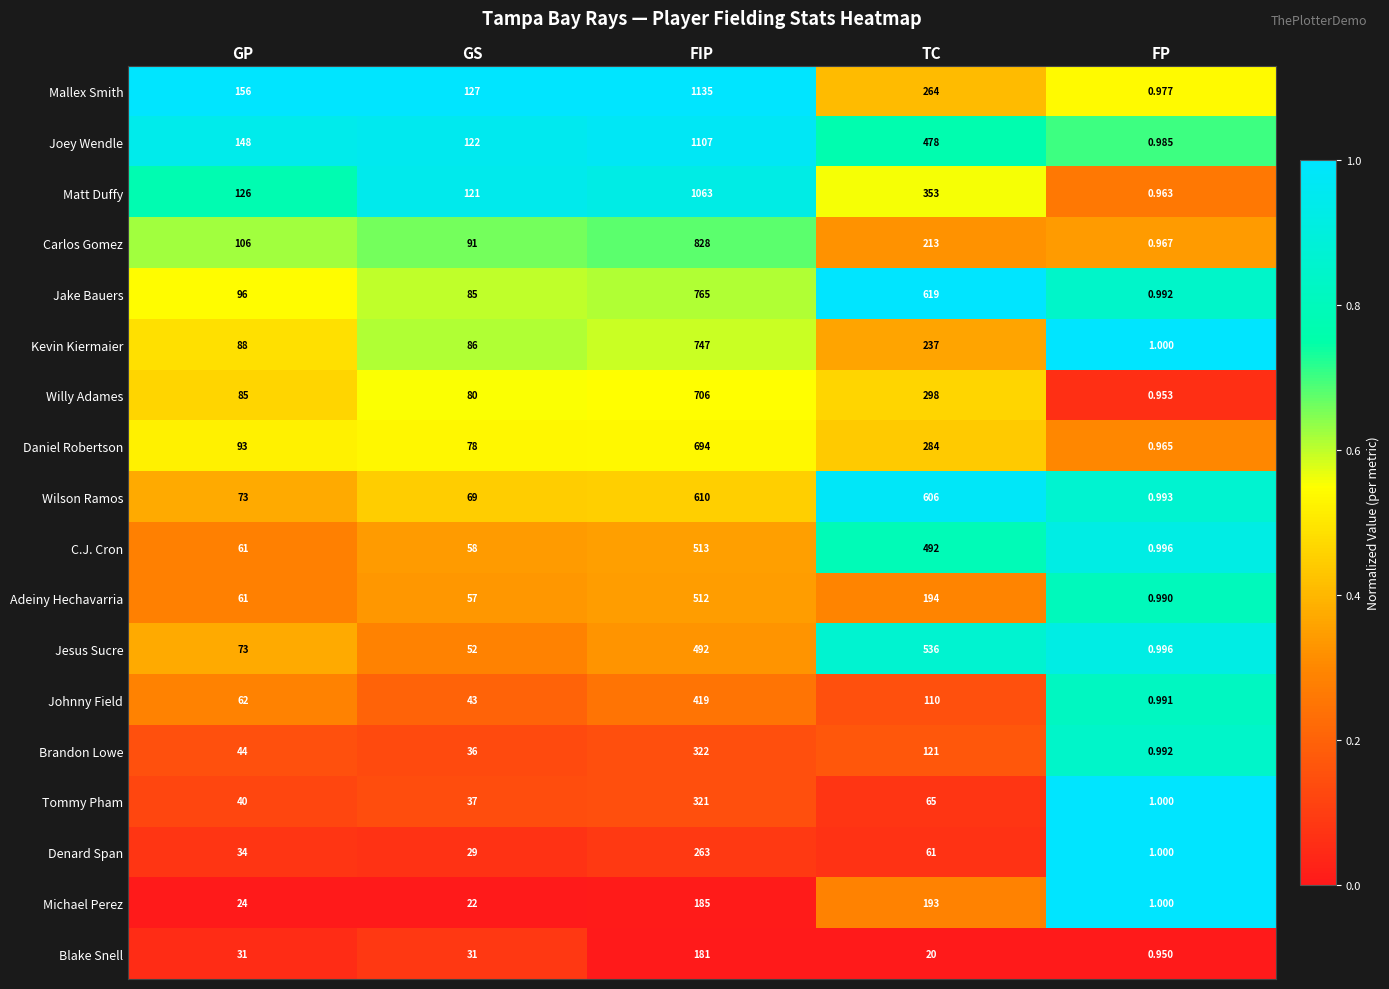

List the labels in order of Joey Wendle value, largest first.

FIP, TC, GP, GS, FP